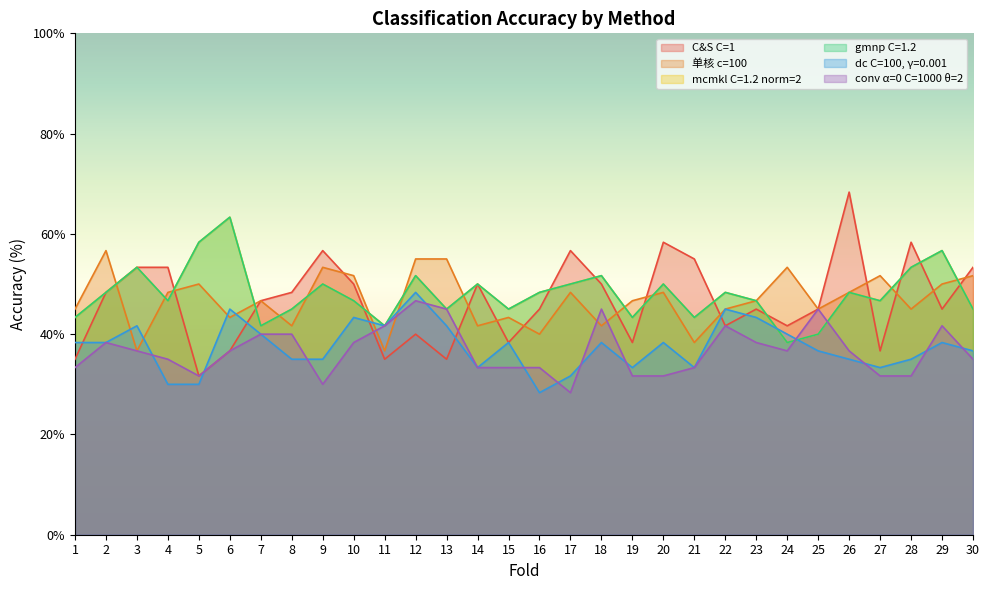

Rank the categories by 单核 c=100 value from lowest to highest.

3, 11, 21, 16, 8, 14, 18, 6, 15, 1, 22, 25, 28, 7, 19, 23, 4, 17, 20, 26, 5, 29, 10, 27, 30, 9, 24, 12, 13, 2